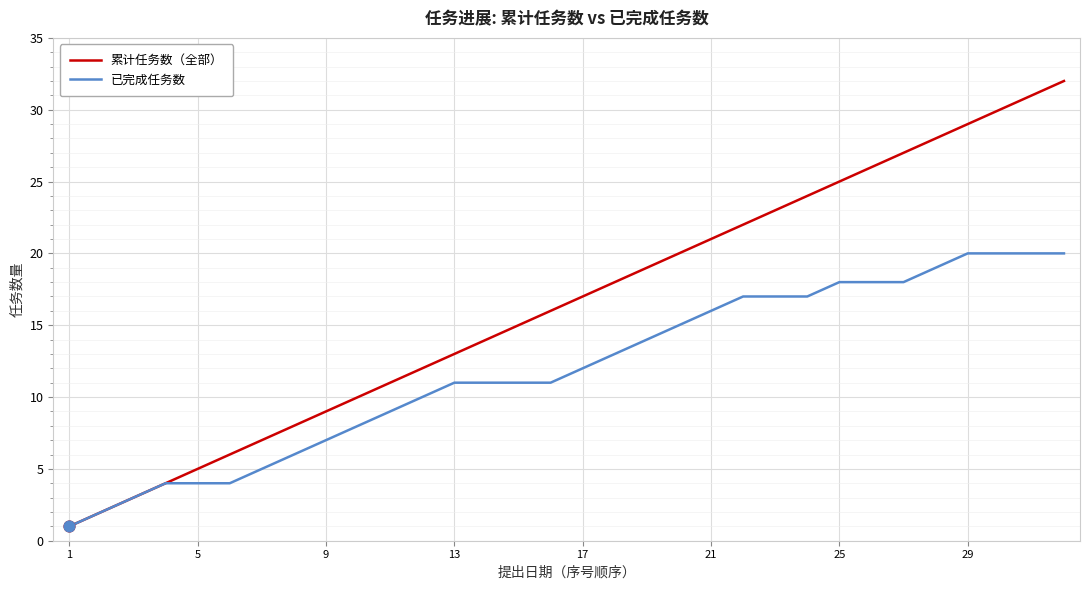

What are all the series names shown in the legend?

累计任务数（全部）, 已完成任务数